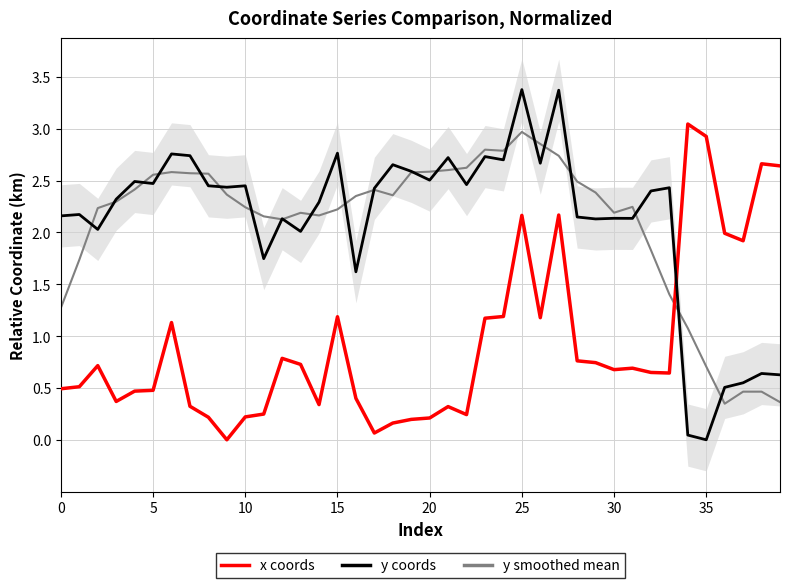

Is it true that x coords equals 0.3 at 16?

False